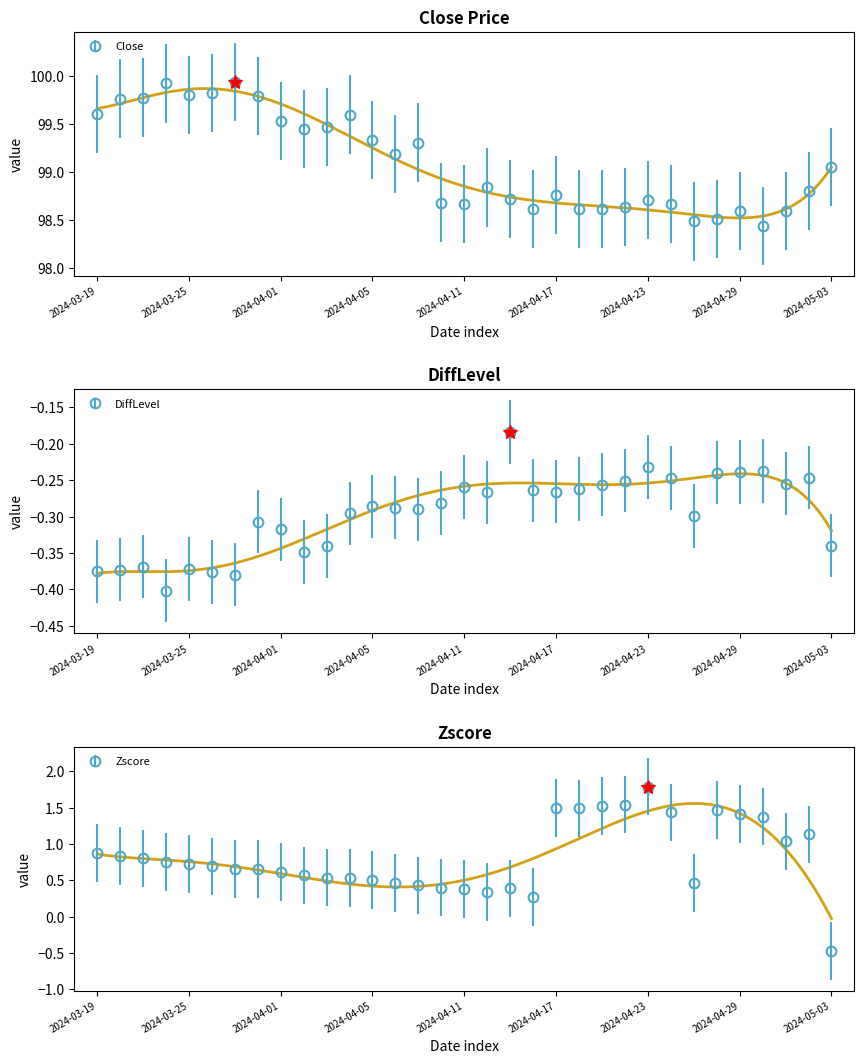

The Zscore series shows 0.7 at 2024-03-25. True or false?

True